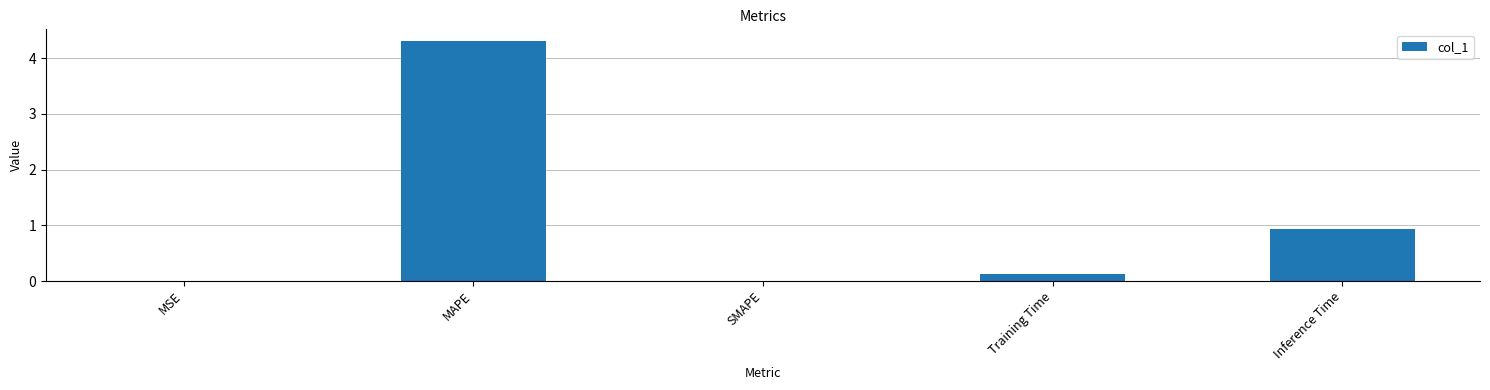

Are the bars horizontal?

No